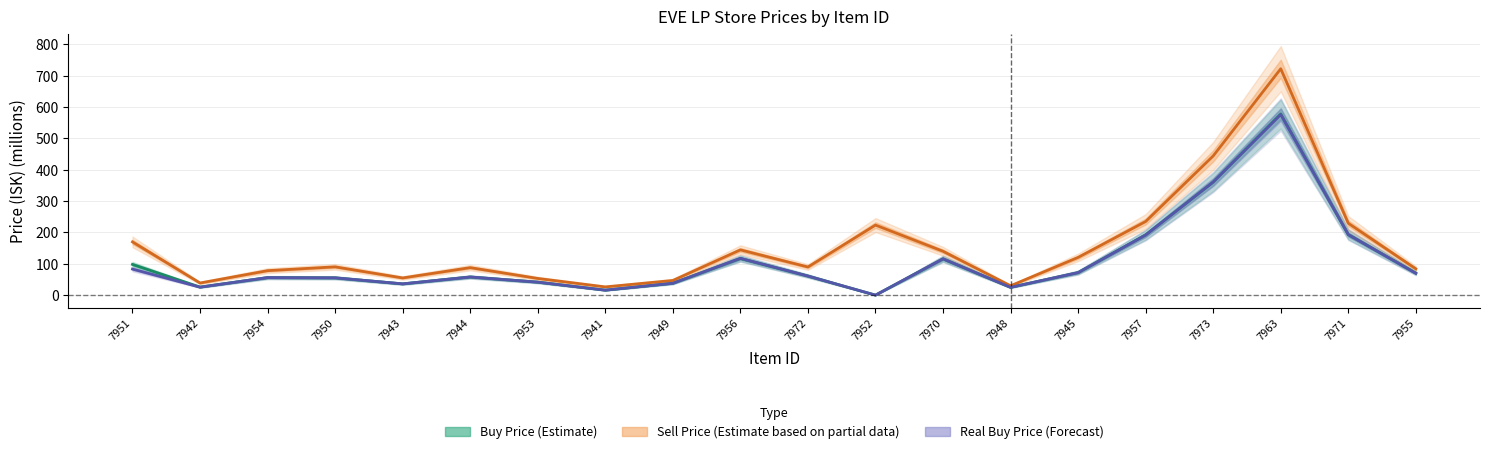

What is the highest value of the Sell Price (Estimate based on partial data) series?

721.9